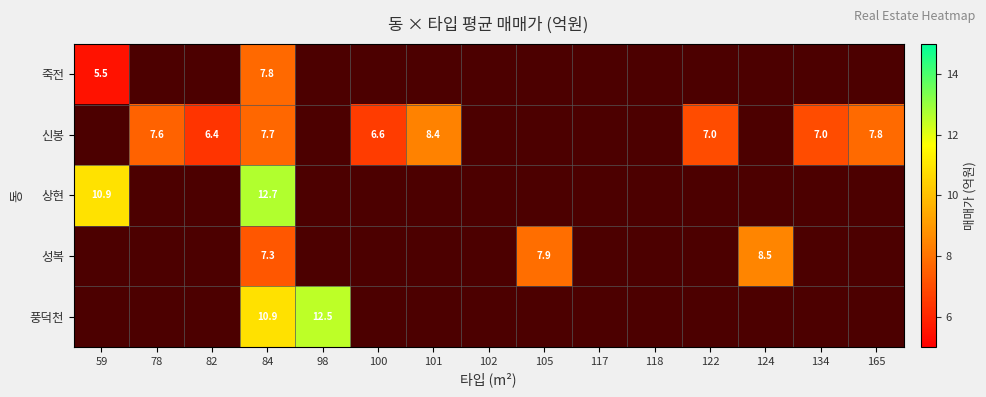

The value of 풍덕천 at 98 is 12.5. True or false?

True